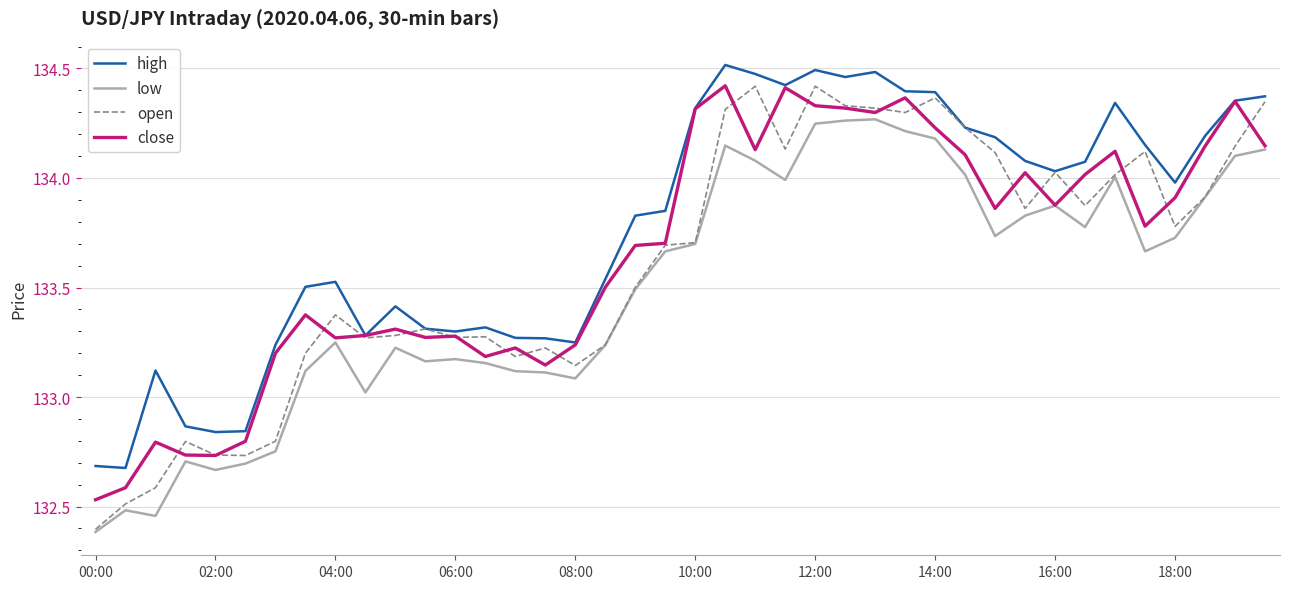

What is the smallest value displayed?

132.4